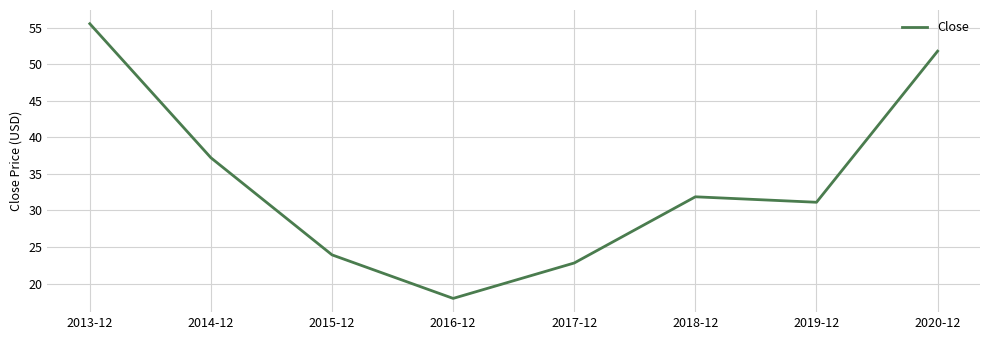

What position from the left is 2019-12?

7